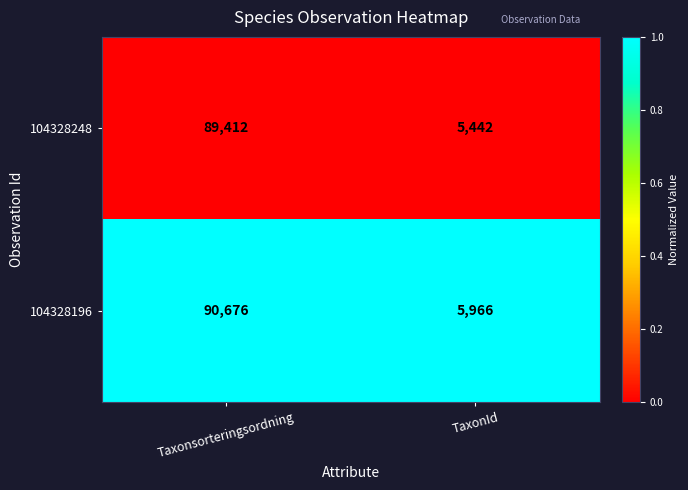

Rank the series at TaxonId from highest to lowest value.

104328196, 104328248